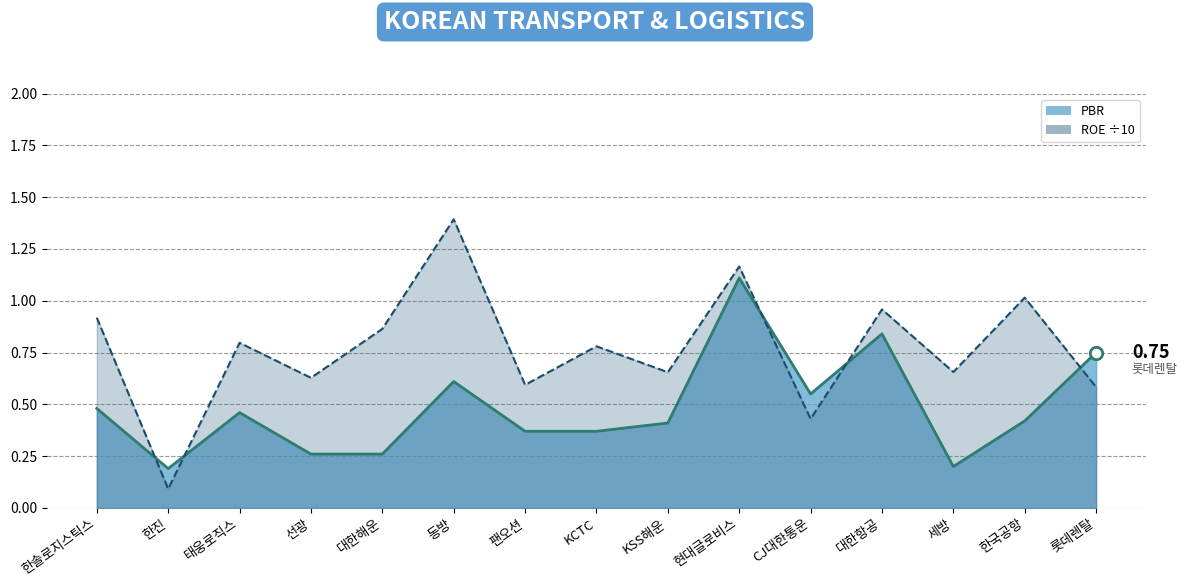

Which series reaches the minimum Y coordinate?

roe_line (÷10)